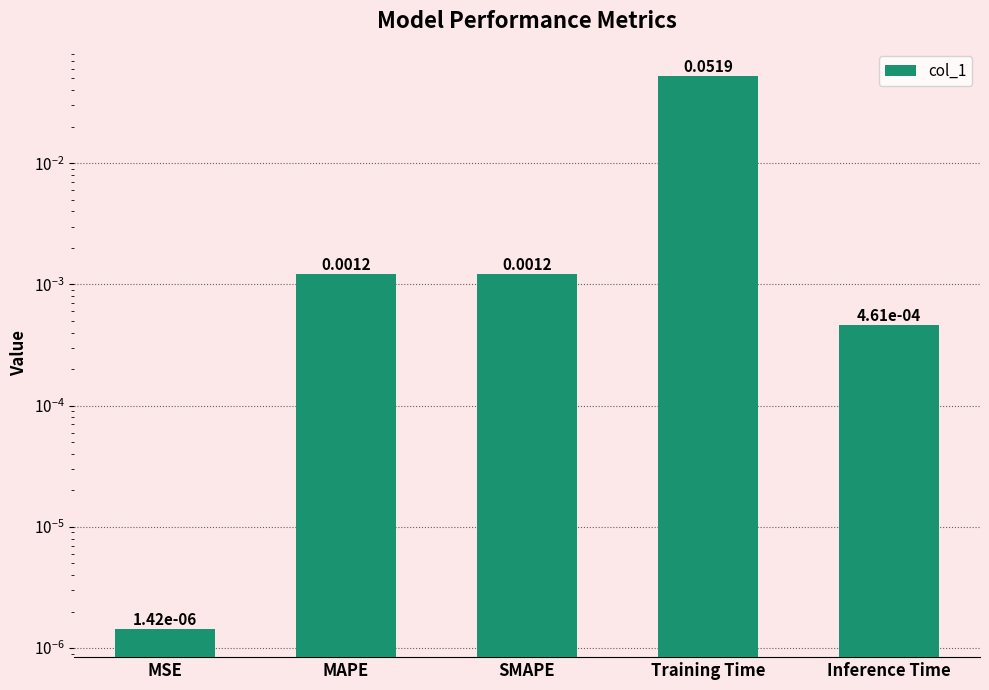

The chart shows a value of 0.0 at MSE. True or false?

False